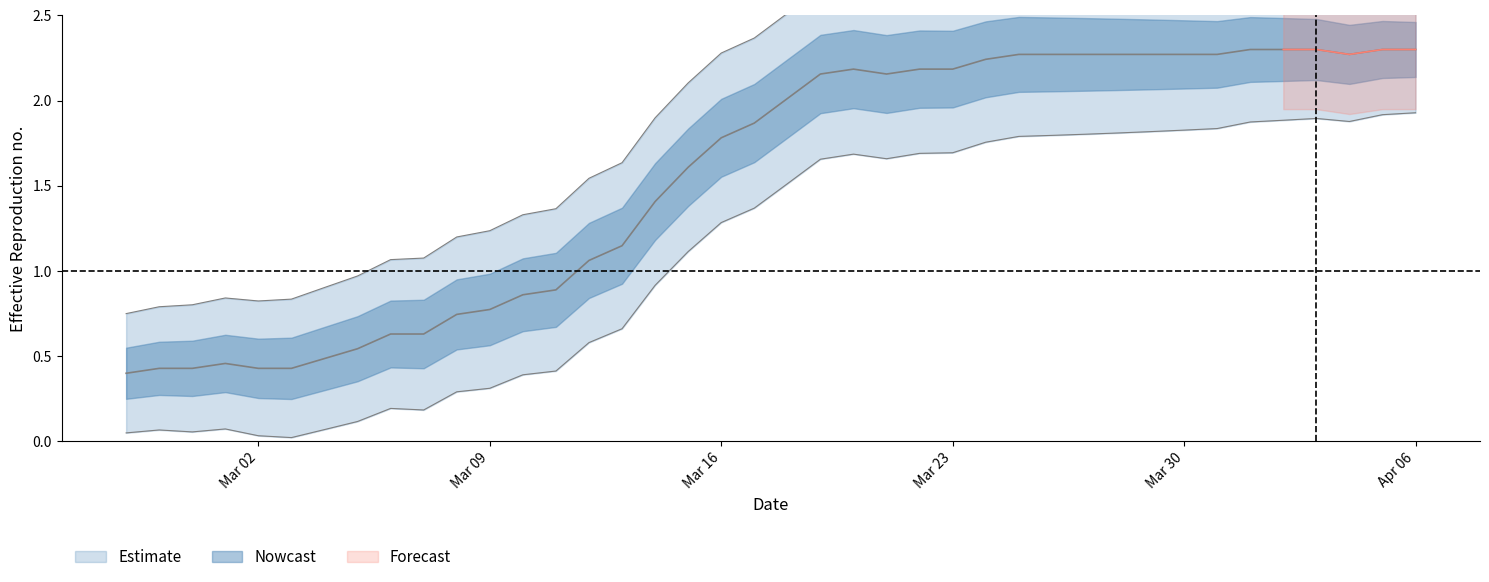

Is this an area chart (filled region under the line)?

No